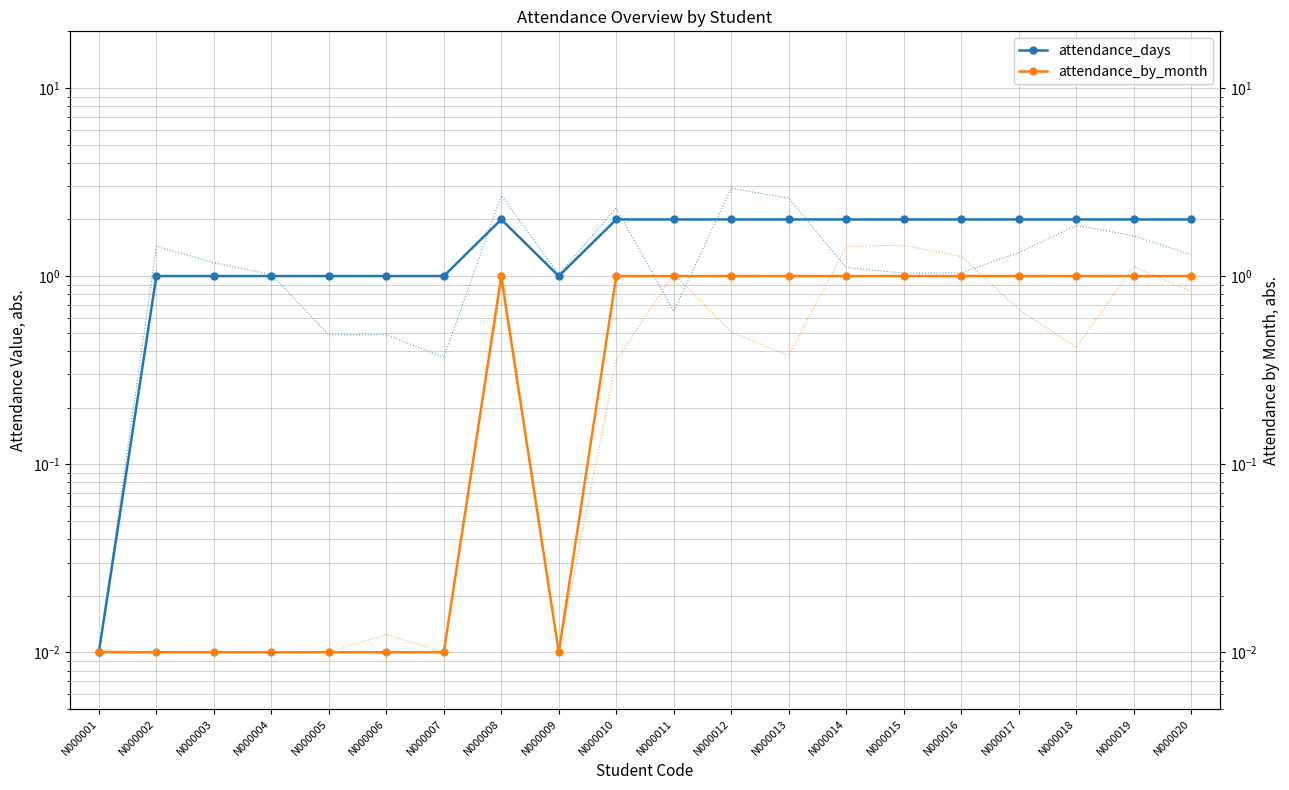

True or false: attendance_days and attendance_by_month intersect in this chart.

False